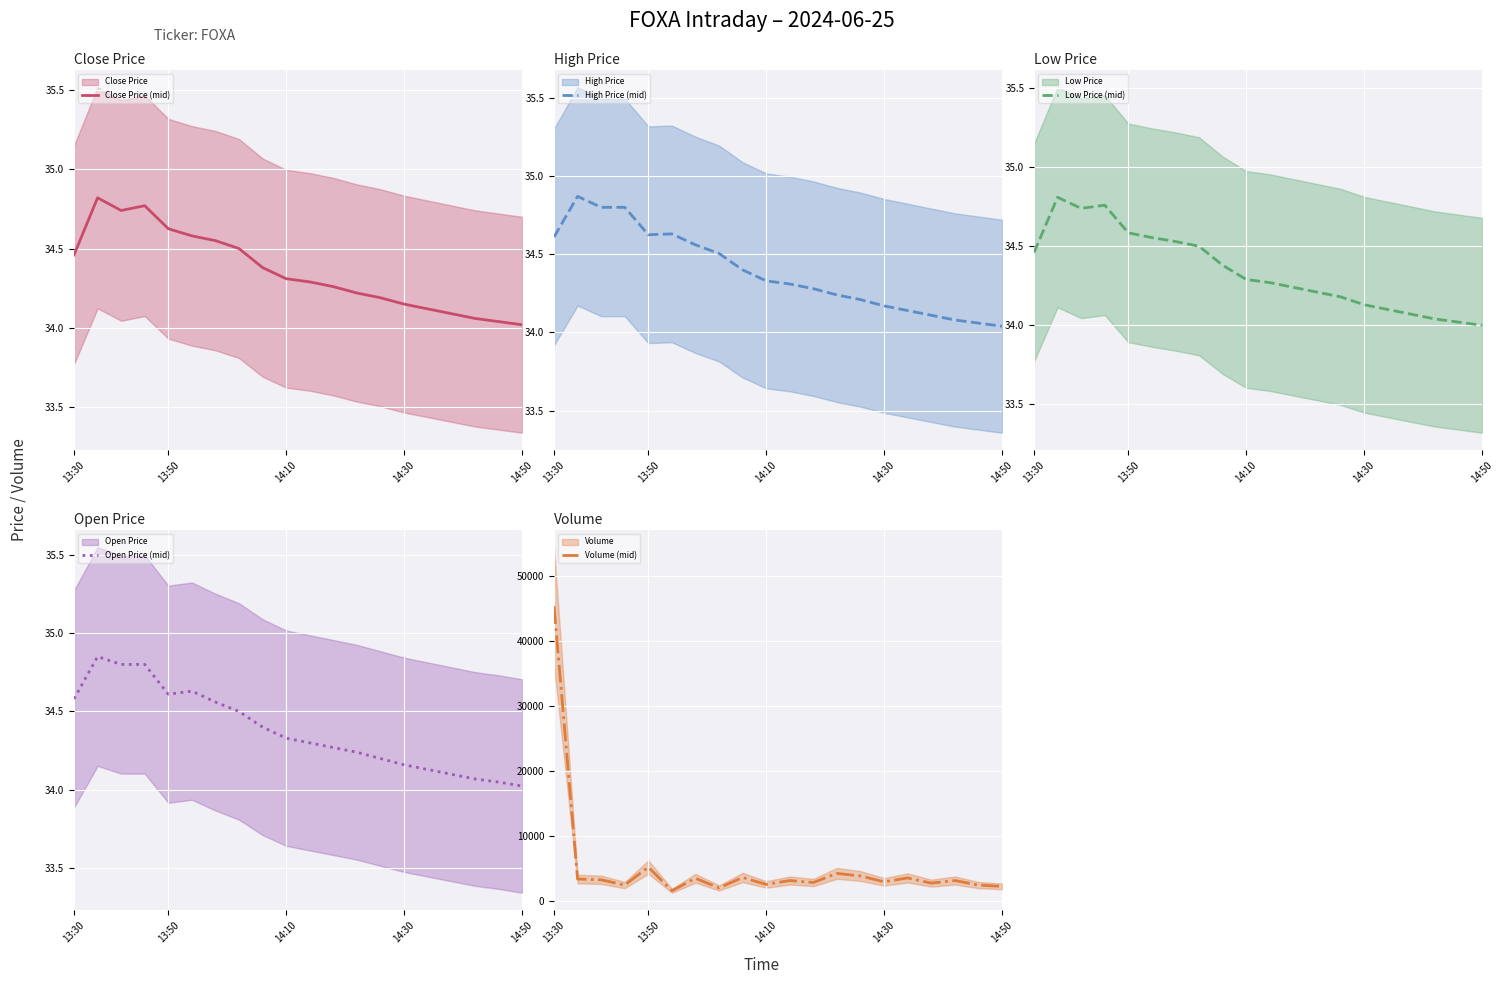

Is it true that Low Price (mid) equals 34.6 at 13:50?

True